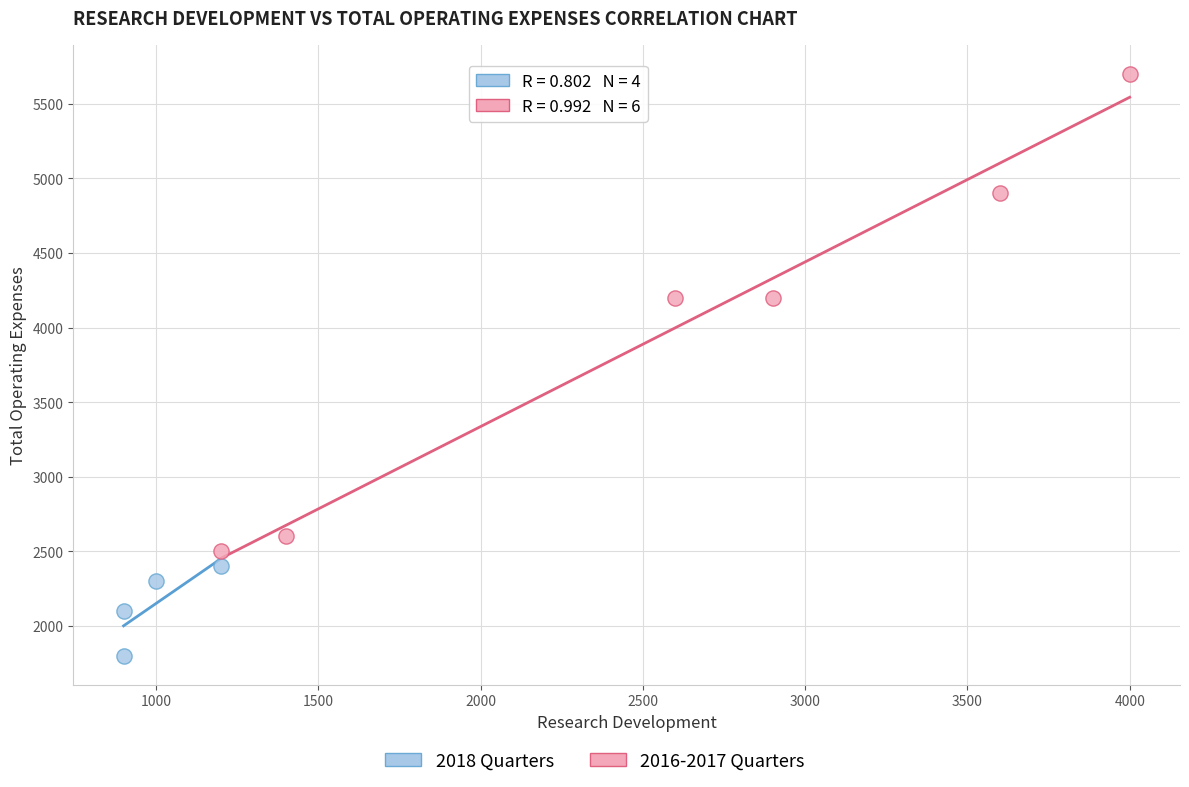

Which series reaches the minimum Y coordinate?

2018 Quarters